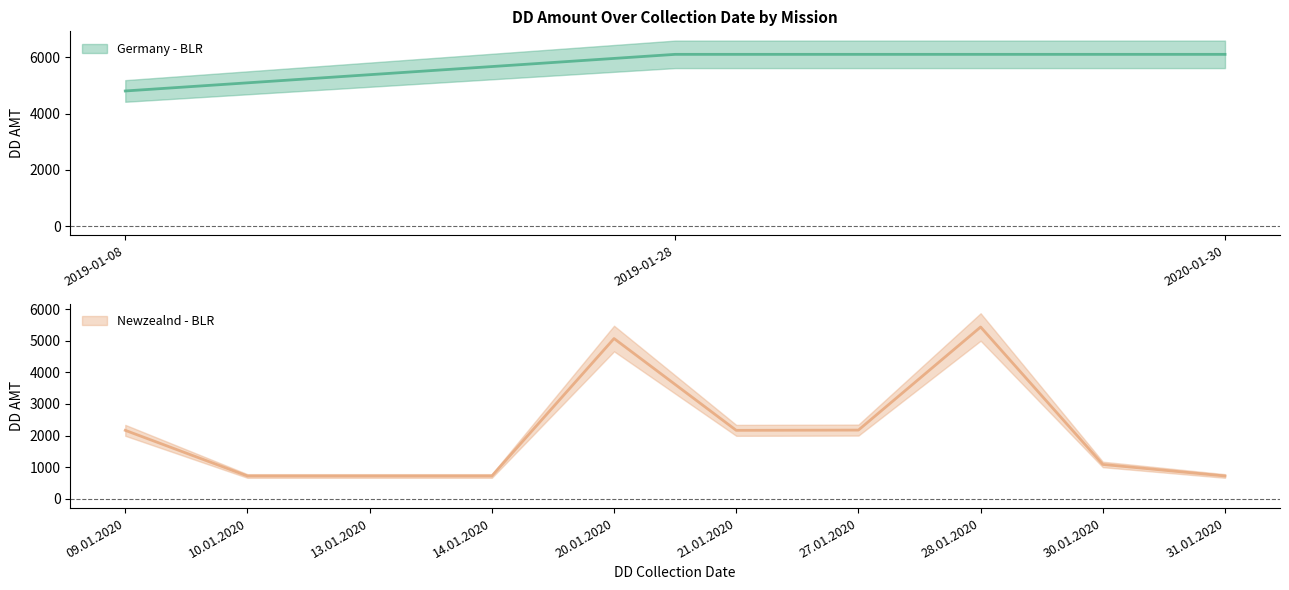

The value at 2019-01-08 is 7975. True or false?

False